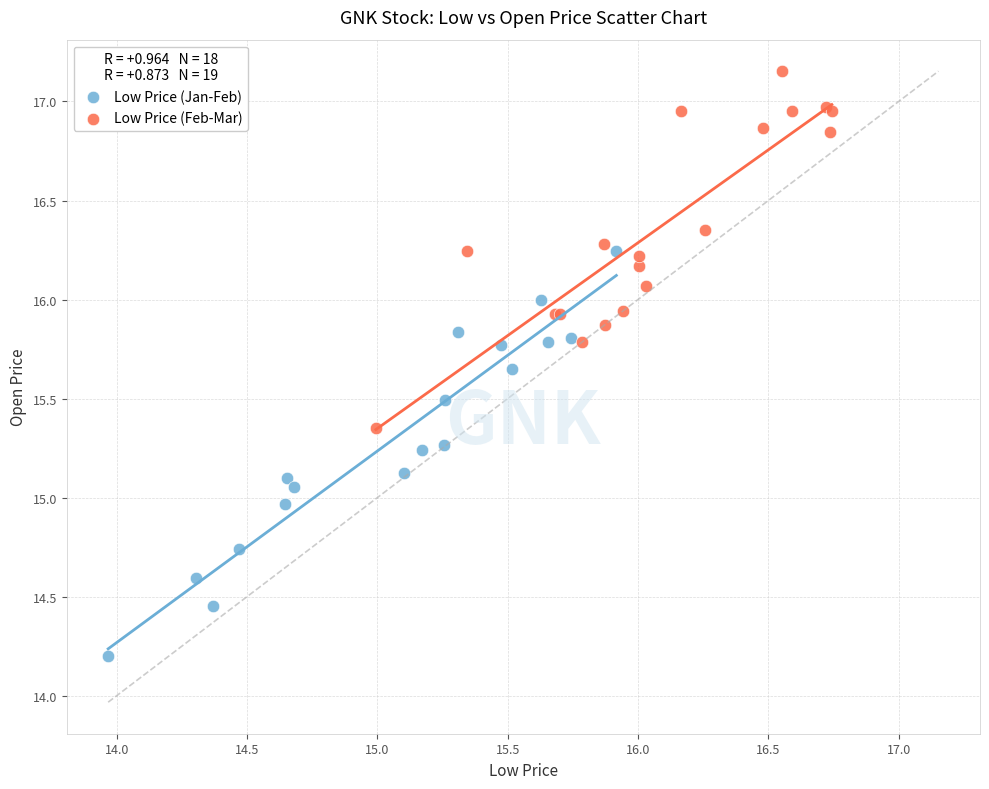

Which series has the widest spread of Y values?

Low Price (Jan-Feb)